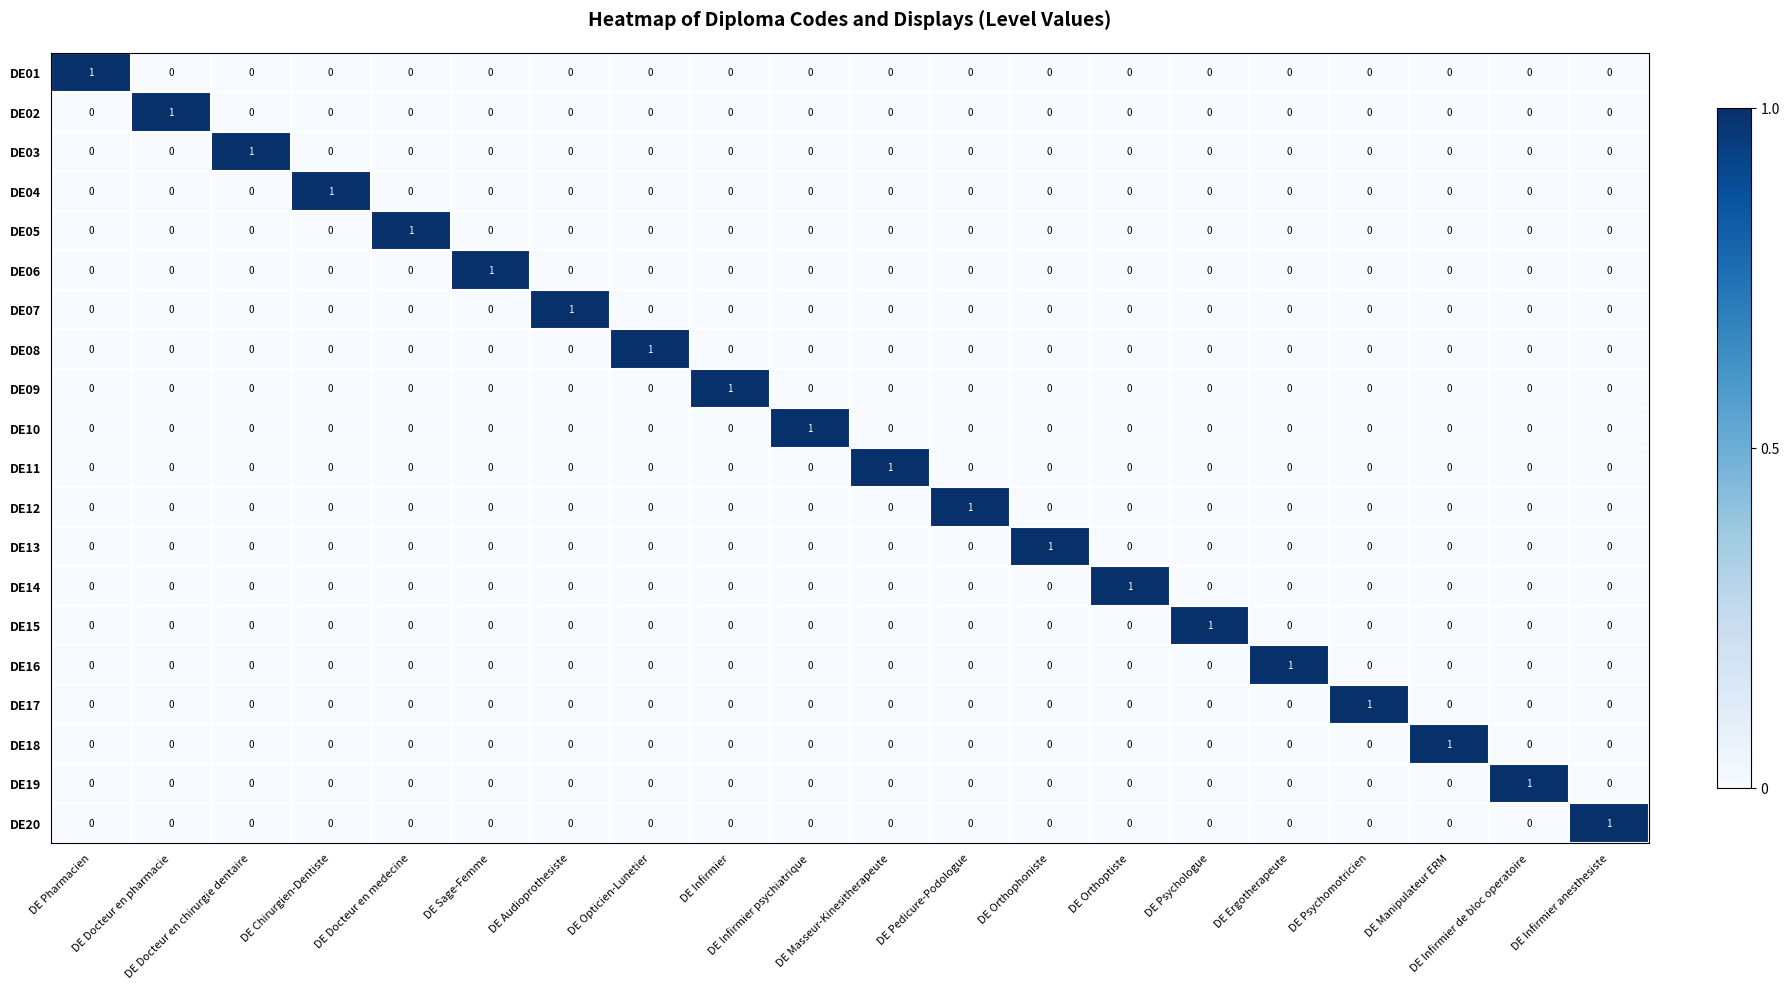

At how many categories does at least one series exceed 0?

20